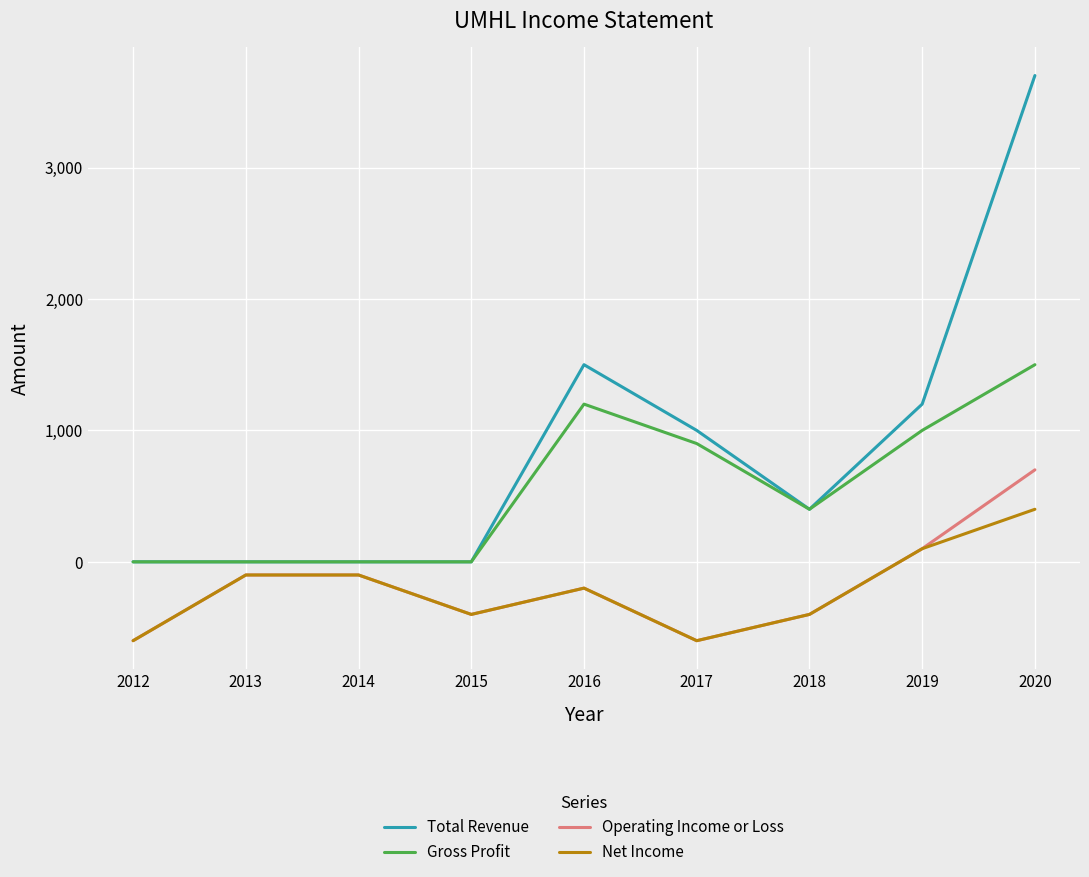

What value does the Operating Income or Loss series have at 2015, to the nearest 100?

-400